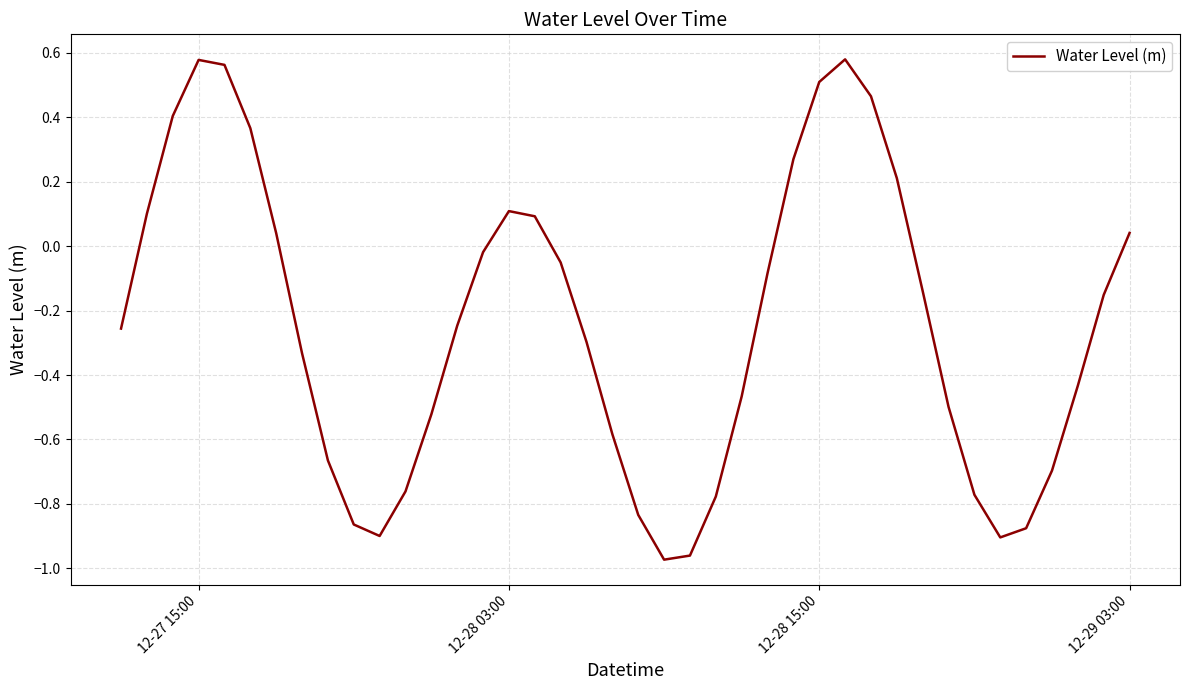

True or false: the data shows 0.4 at 12-27 15:00.

False